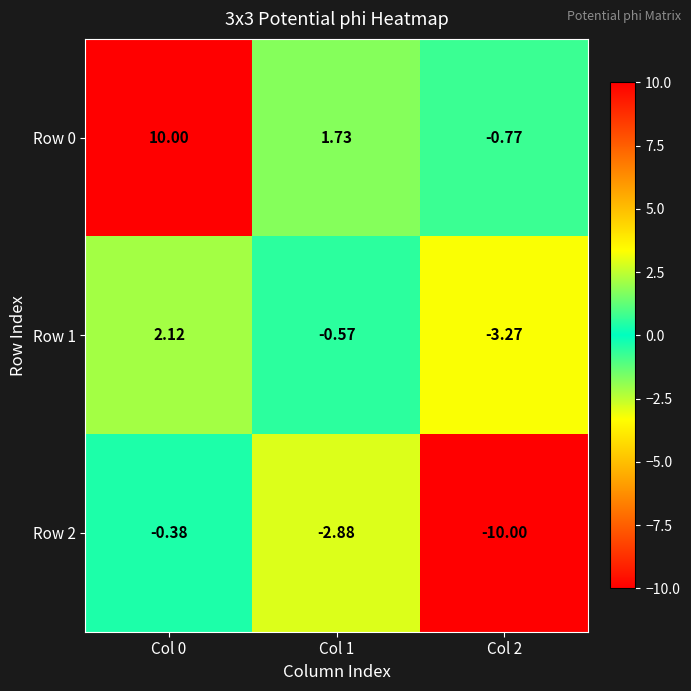

Is the value of Row 1 at Col 1 greater than the value of Row 2 at Col 1?

Yes